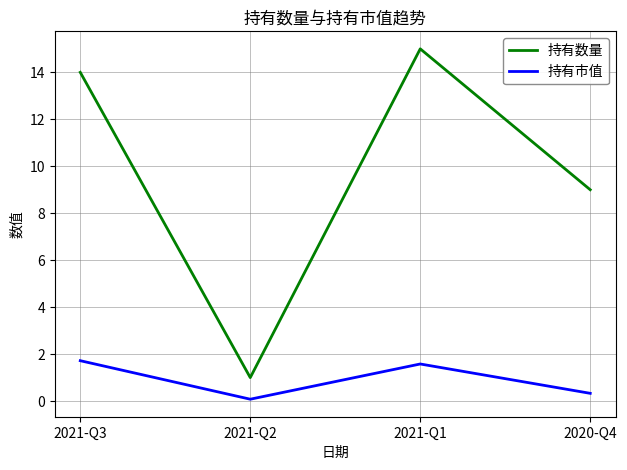

At how many categories does at least one series exceed 0?

4